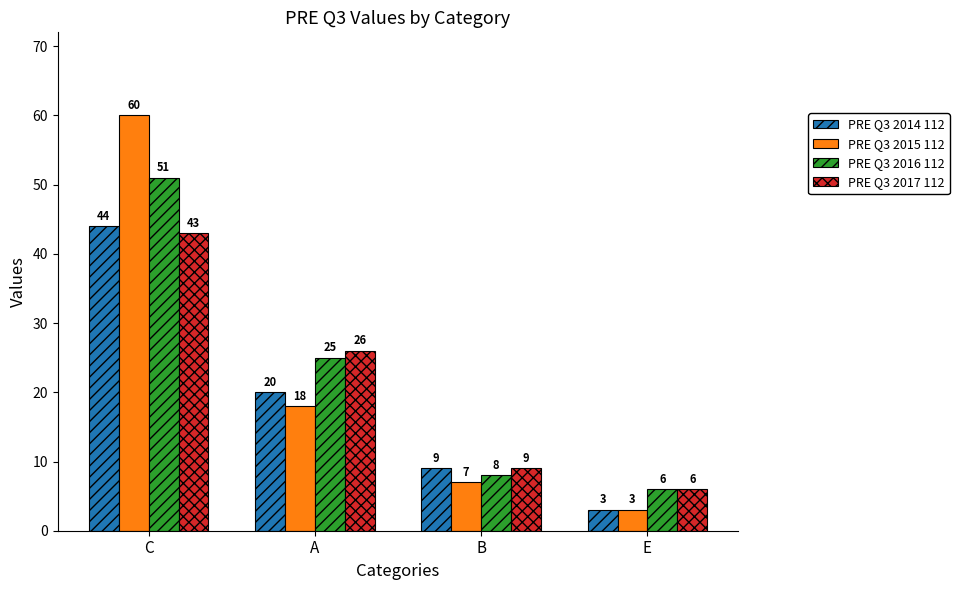

What value does the PRE Q3 2017 112 series have at C?

43